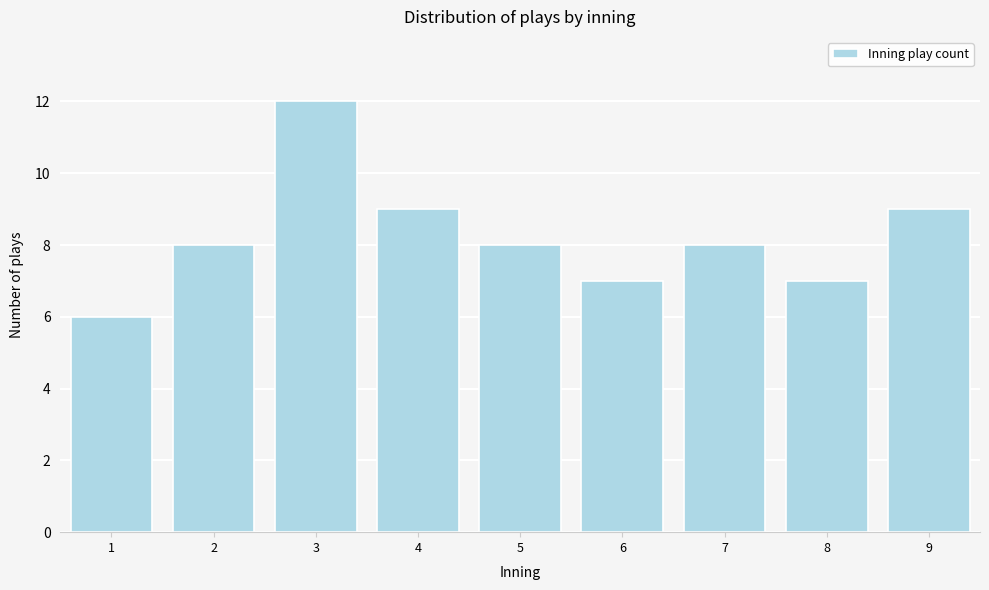

Reading left to right, what are all the values shown in this chart?

6	8	12	9	8	7	8	7	9